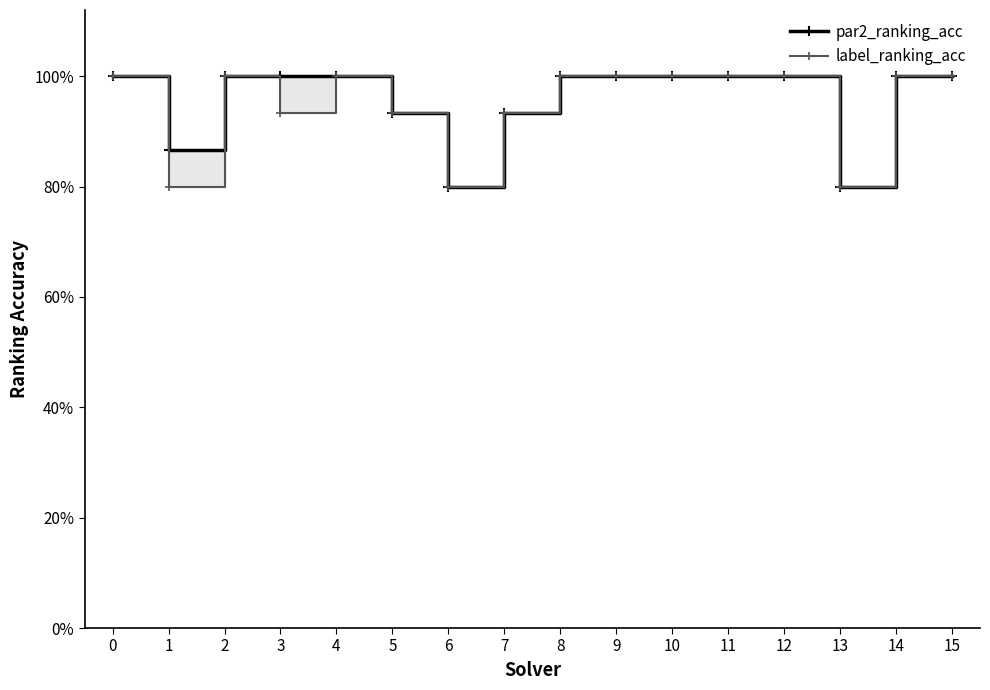

What is the value of the label_ranking_acc point at the 9th from the left?

1.0